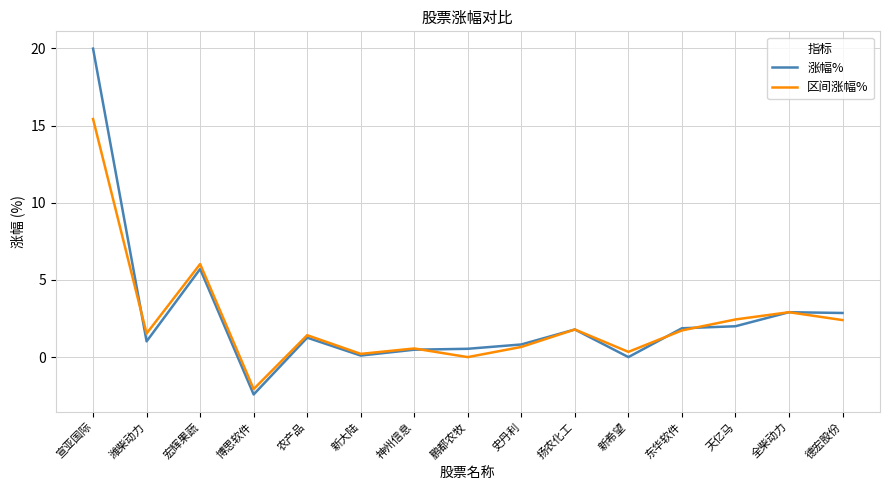

What position from the left is 天亿马?

13